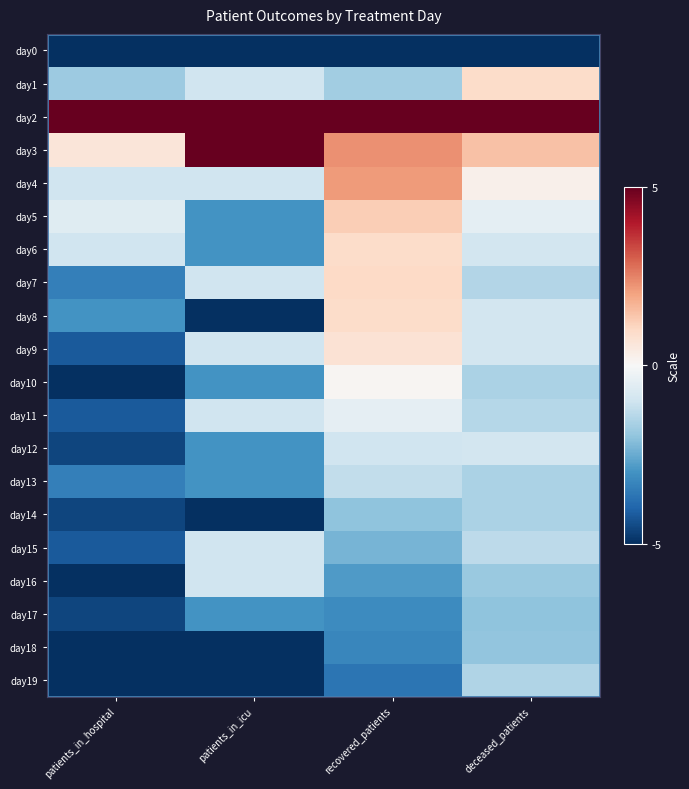

What is the total value across all series at recovered_patients?

-12.5